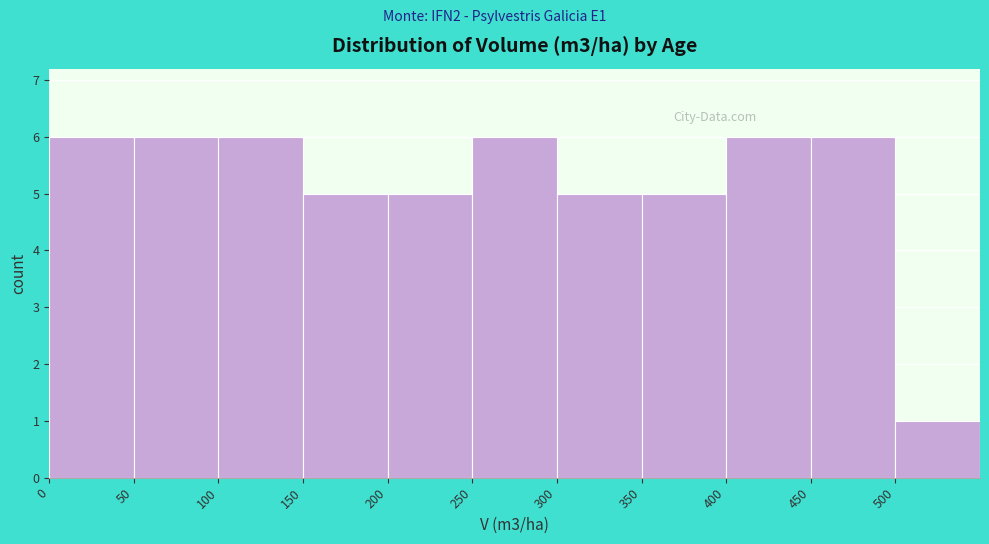

Reading left to right, list every bar in this chart as the range it spans on the x-axis followed by its height. The values are not printed on the chart, so give them approximately, as read against the axis.

0 to 50: 6
50 to 100: 6
100 to 150: 6
150 to 200: 5
200 to 250: 5
250 to 300: 6
300 to 350: 5
350 to 400: 5
400 to 450: 6
450 to 500: 6
500 to 550: 1